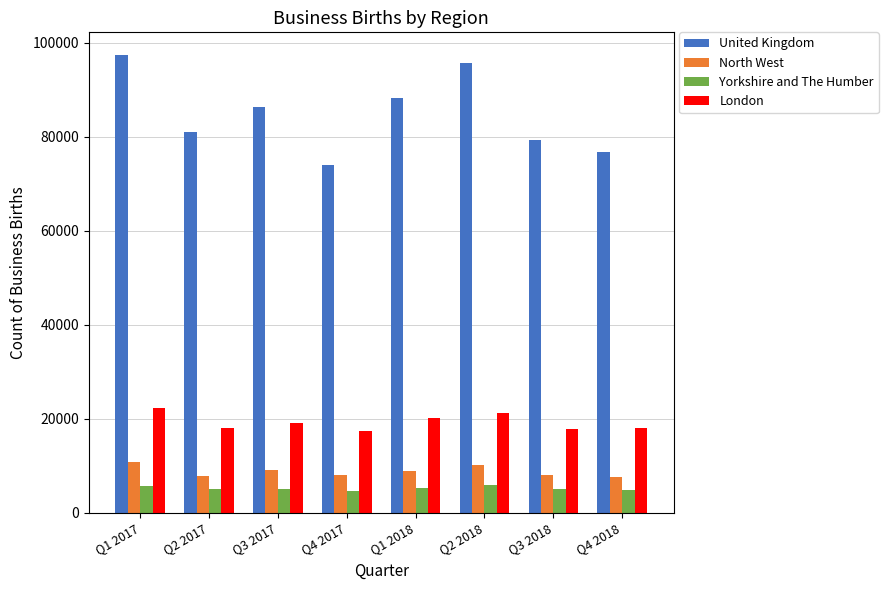

Rank the series by their maximum value, from highest to lowest.

United Kingdom, London, North West, Yorkshire and The Humber